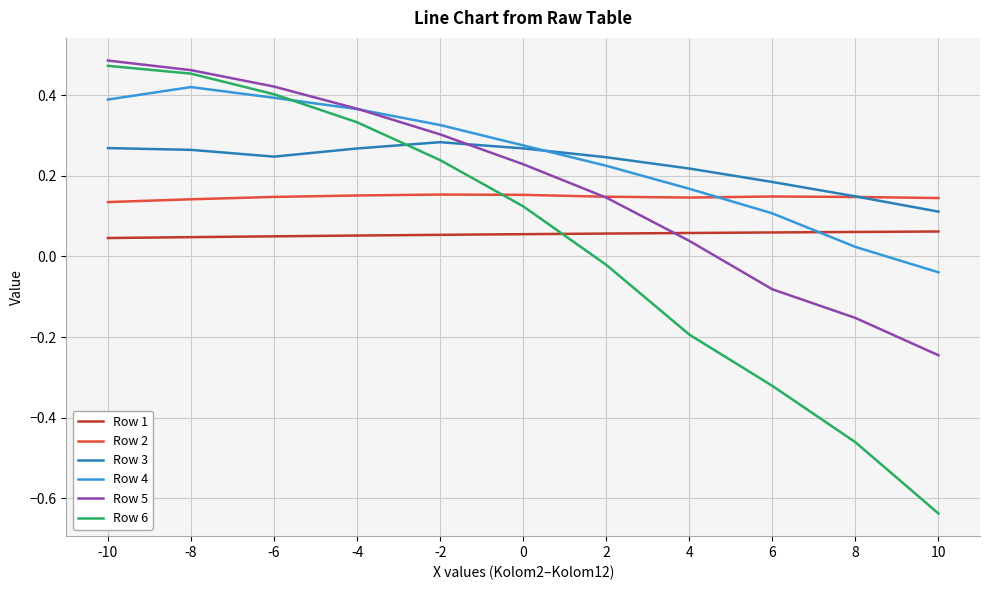

What is the total value across all series at -8?

1.8